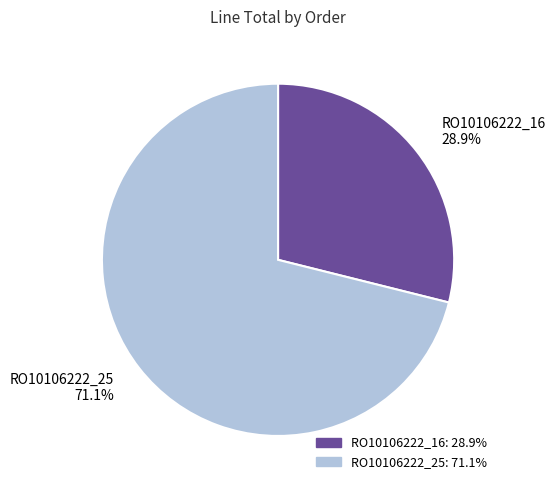

What percentage is NOT represented by RO10106222_25?

28.9%